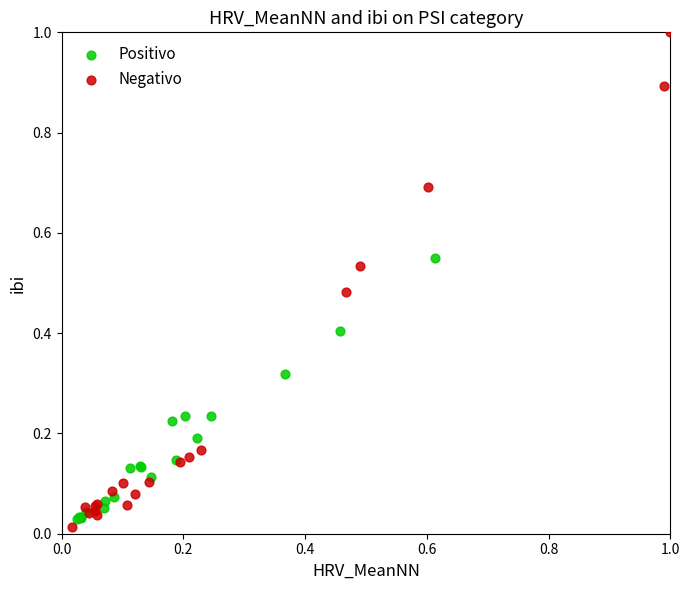

Which series has the widest spread of Y values?

Negativo